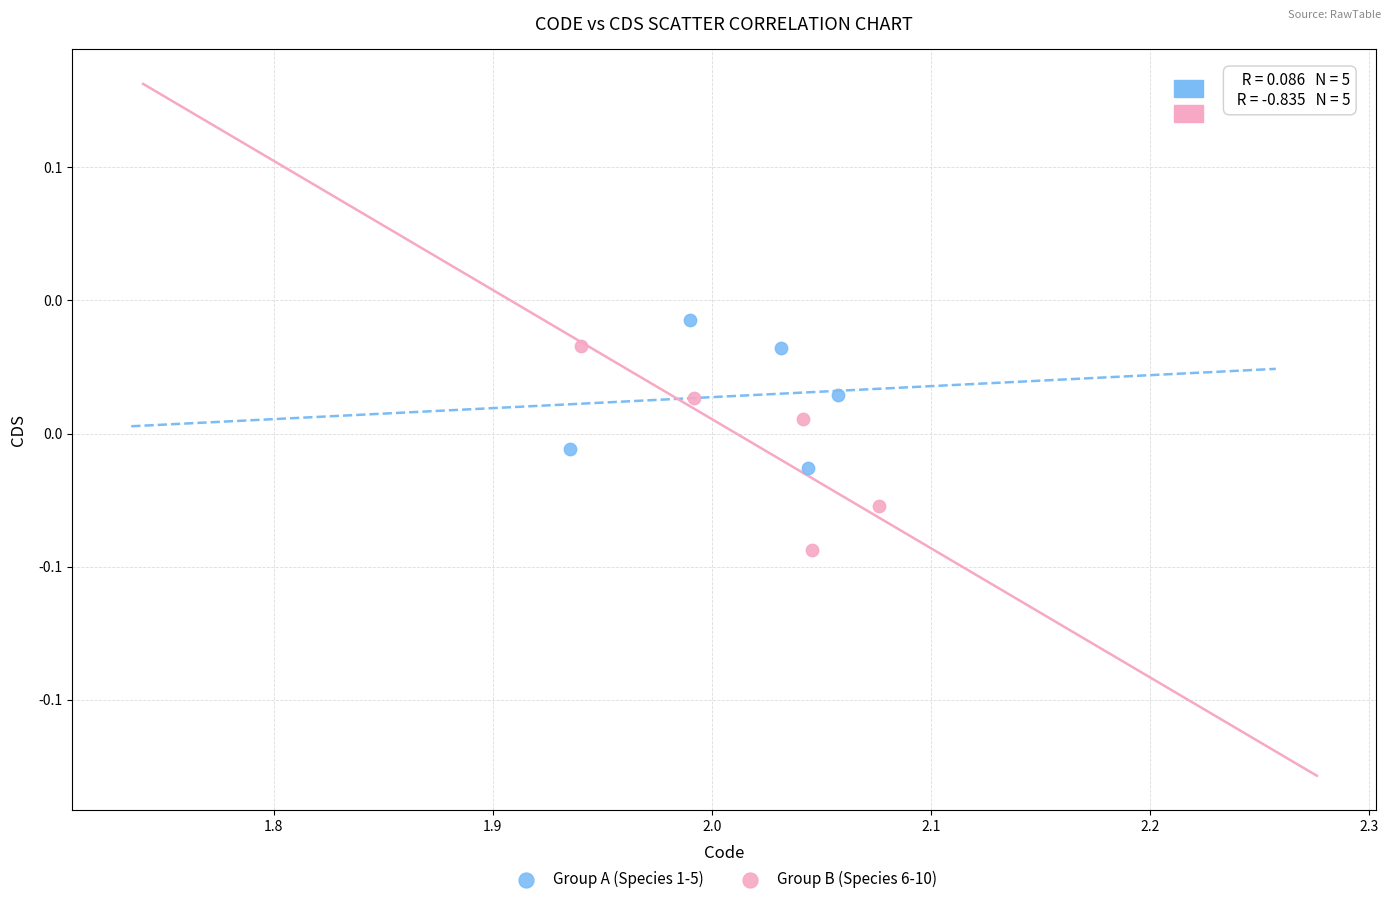

Which series contains the highest Y value?

Group A (Species 1-5)